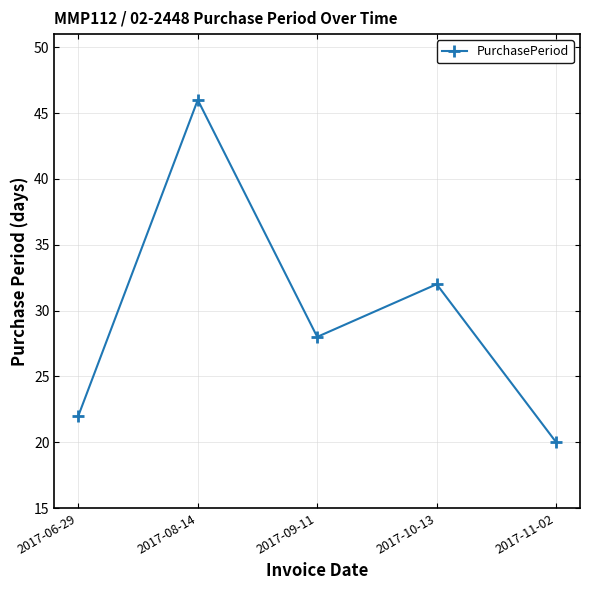

What is the change in value from 2017-09-11 to 2017-11-02?

-8